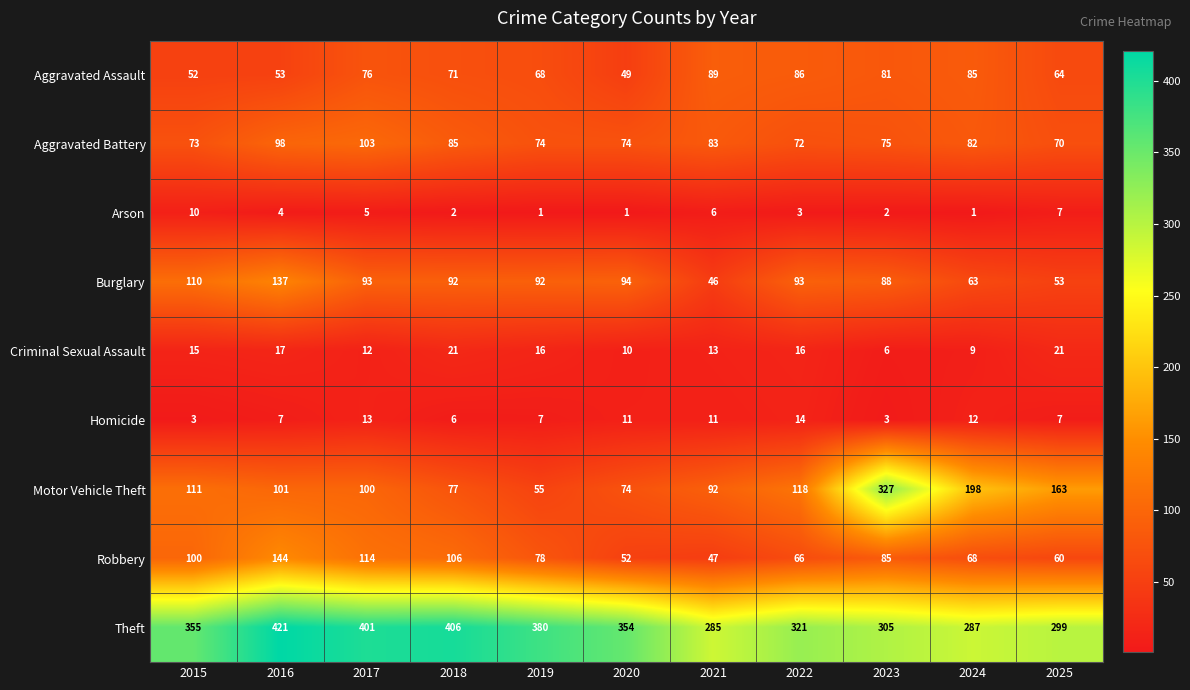

What value does the Burglary series have at 2021?

46